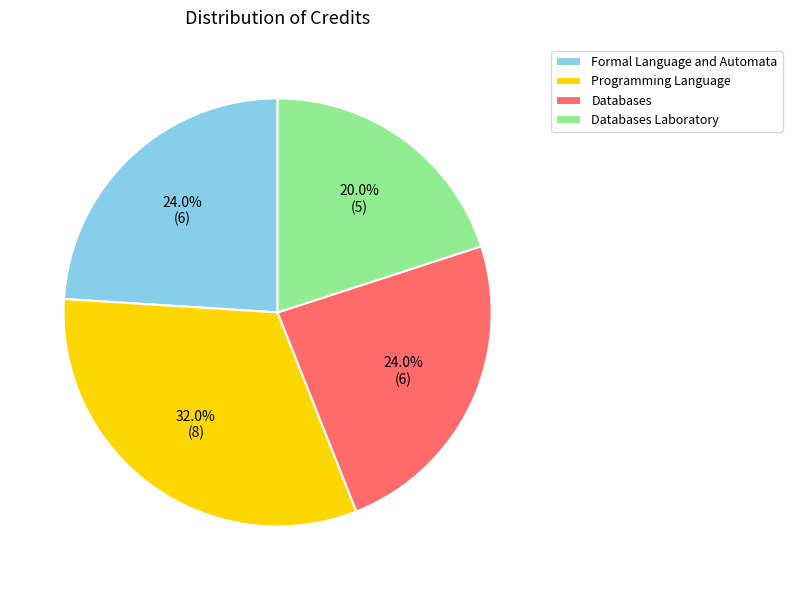

Is Databases the majority of the pie?

No